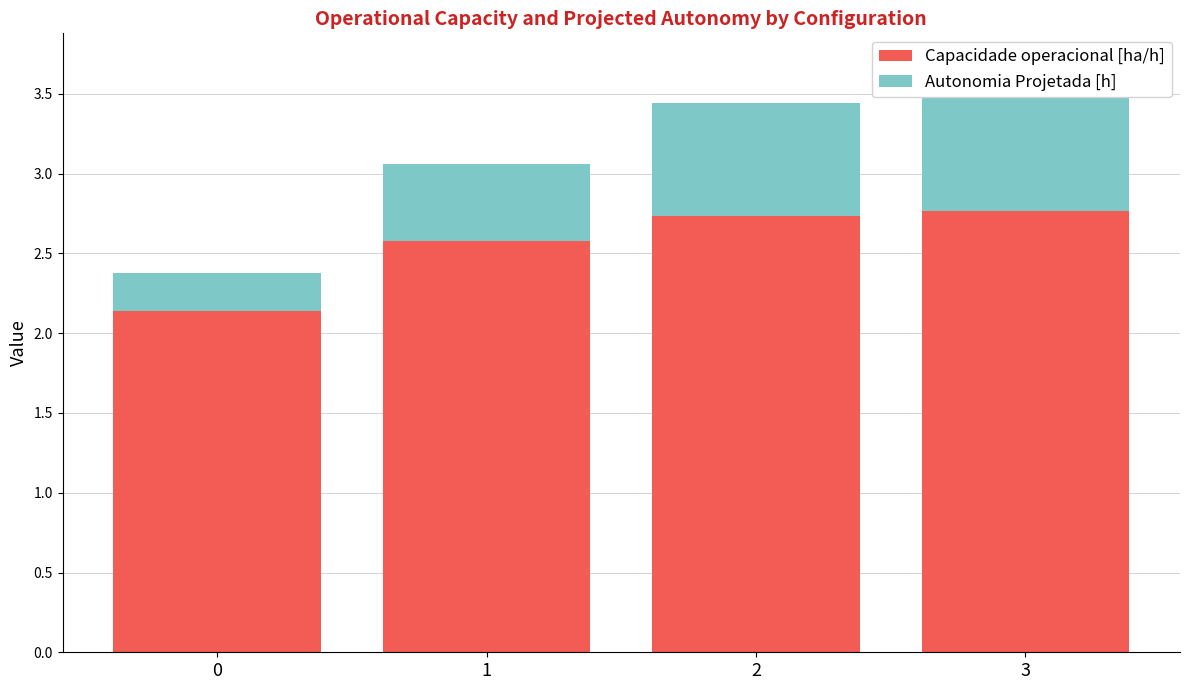

What is the value of the Capacidade operacional [ha/h] bar at the 3rd from the left?

2.7